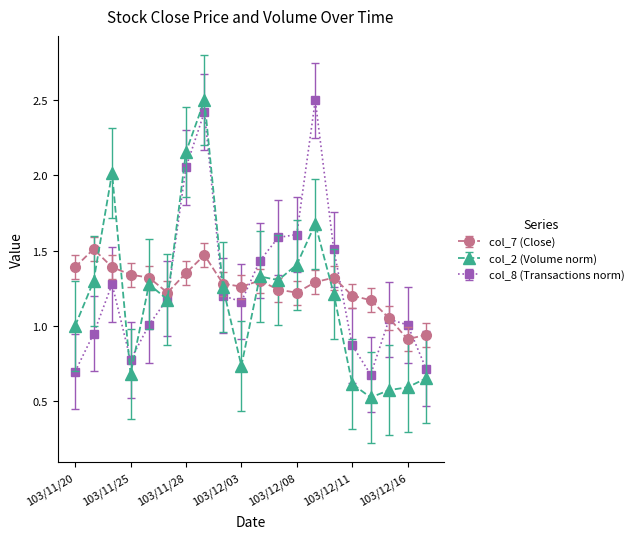

What is the smallest value displayed?

0.5